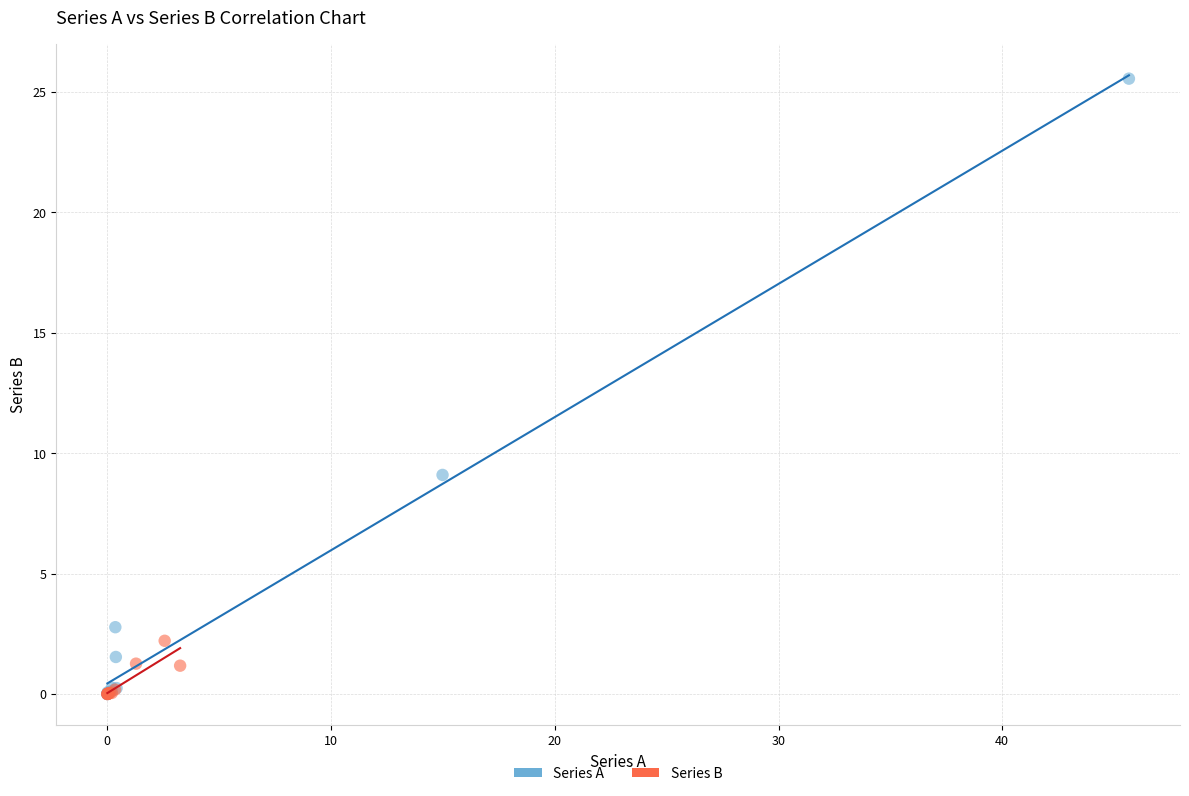

What are all the series names shown in the legend?

Series A, Series B